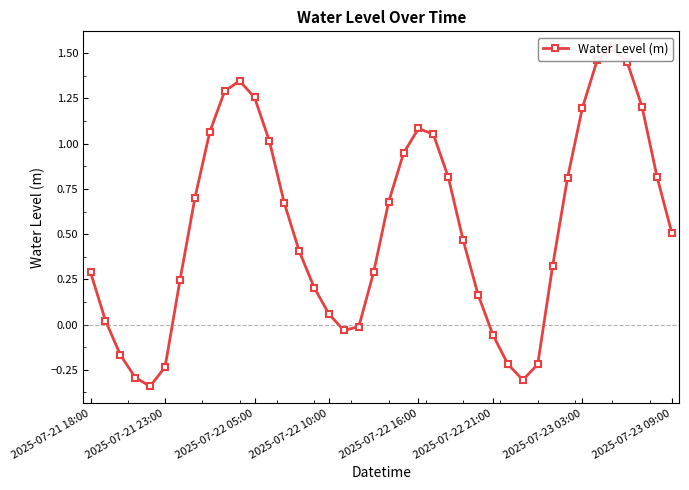

Does the chart have visible grid lines?

No